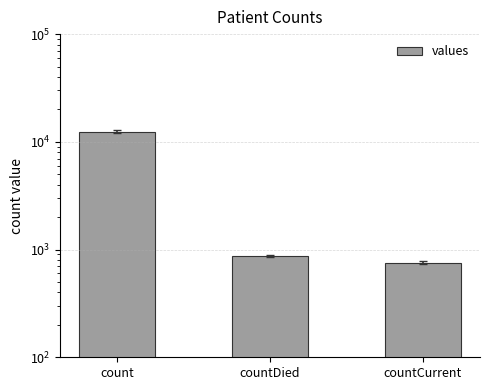

How many bars are there in total?

3